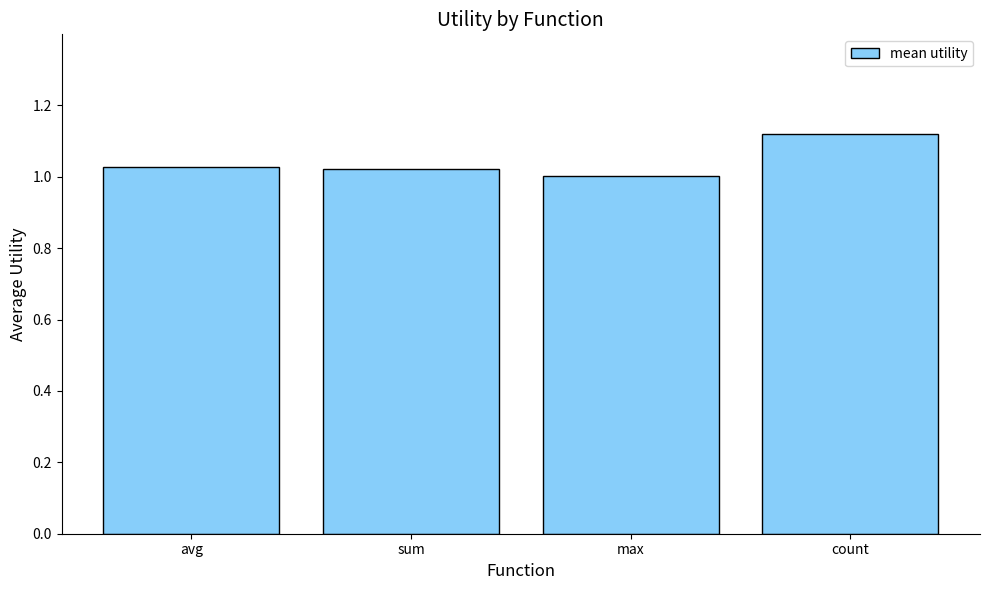

What is the change in value from avg to count?

+0.1